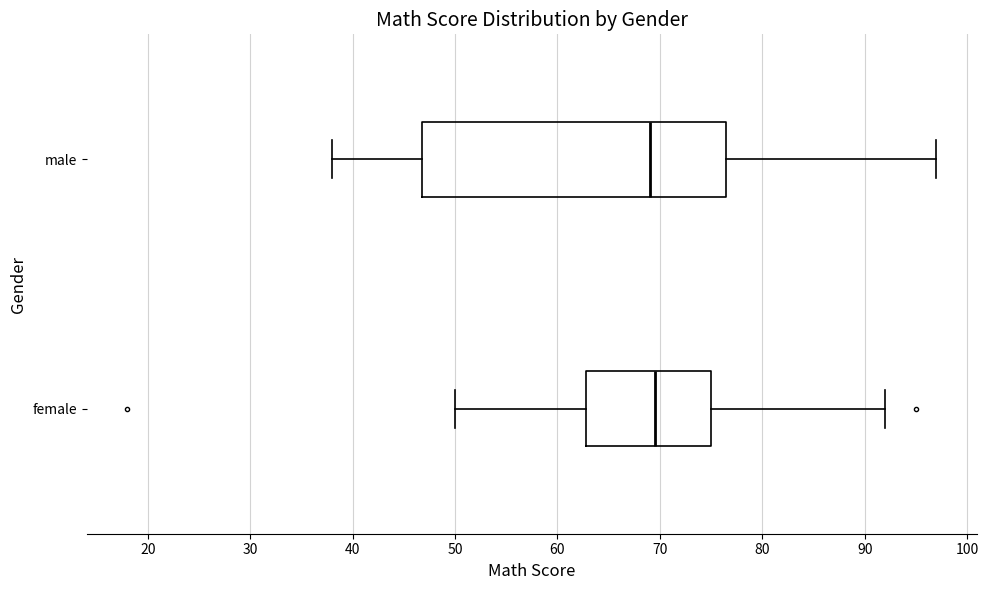

Comparing the boxes themselves (not the whiskers), which one is the widest?

male